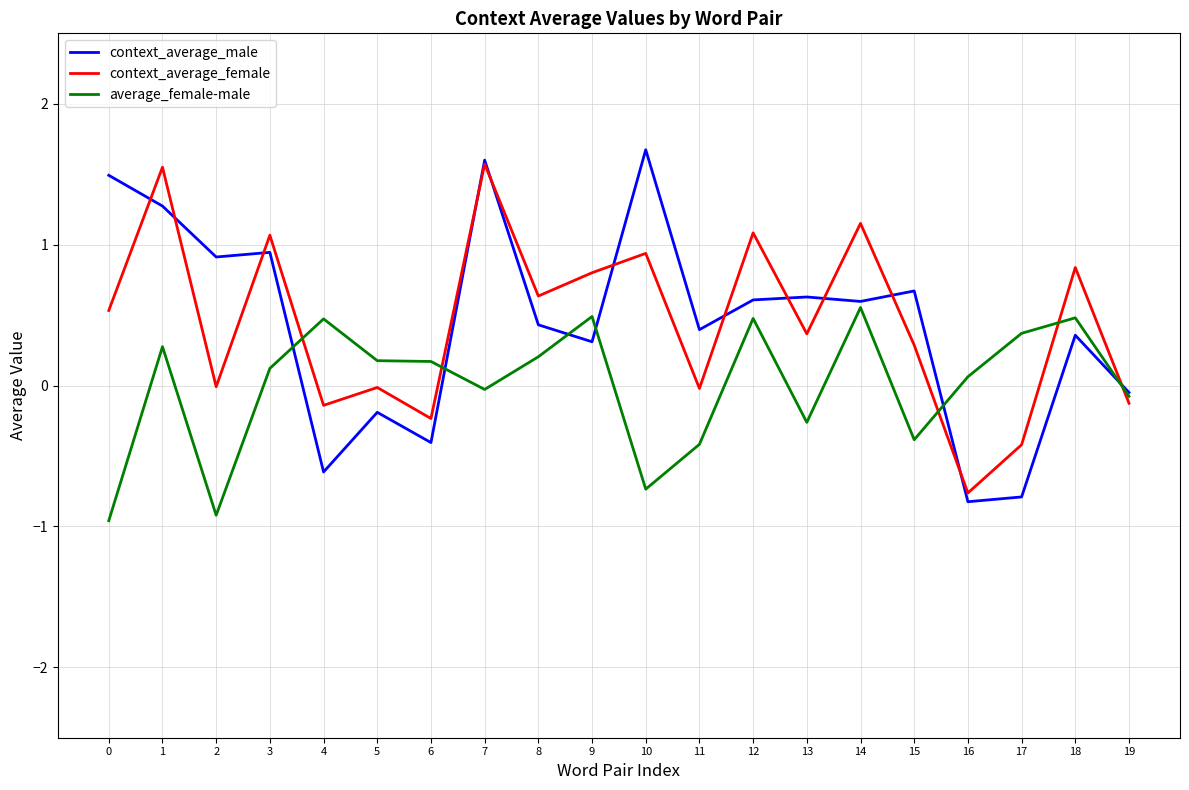

What is the sum of all average_female-male values?

0.1